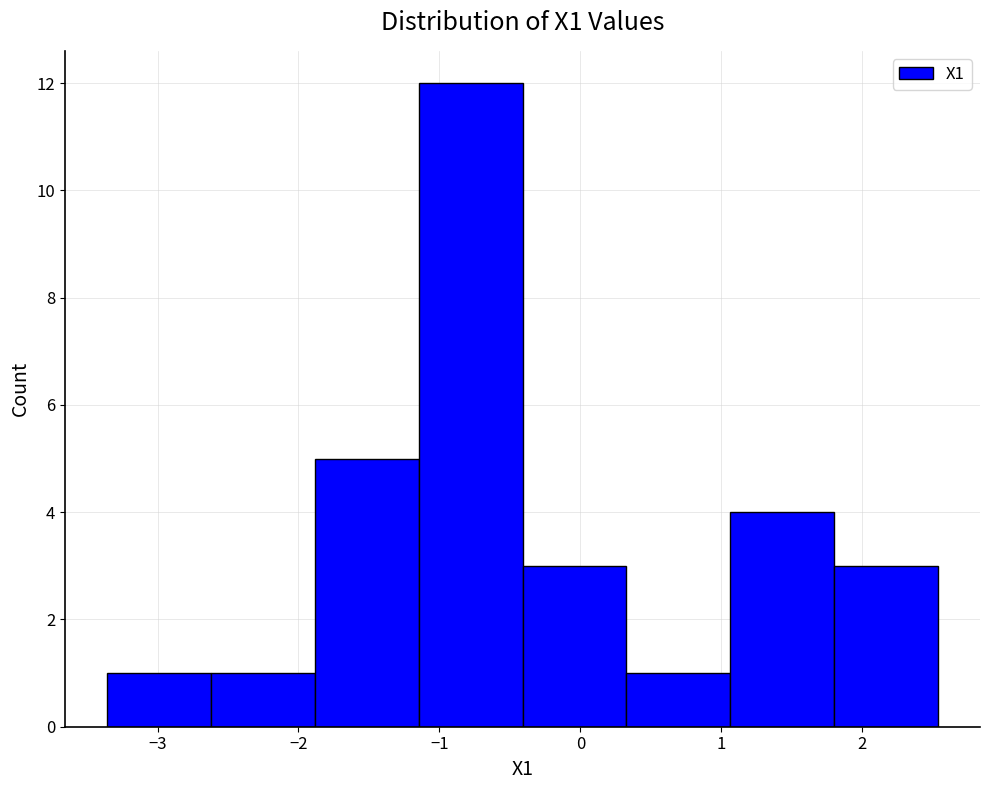

Reading left to right, transcribe this chart: for each bar, give the range it covers on the x-axis and its height. Neither the bar edges nor the heights are printed on the chart, so give them approximately, as read against the axes.

-3.4 to -2.6: 1
-2.6 to -1.9: 1
-1.9 to -1.1: 5
-1.1 to -0.4: 12
-0.4 to 0.3: 3
0.3 to 1.1: 1
1.1 to 1.8: 4
1.8 to 2.5: 3